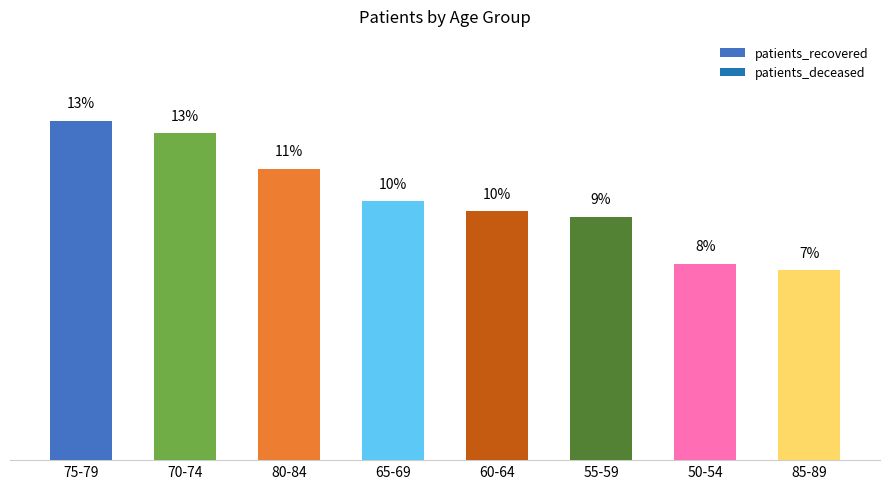

Are the bars grouped side by side (vs. stacked)?

No